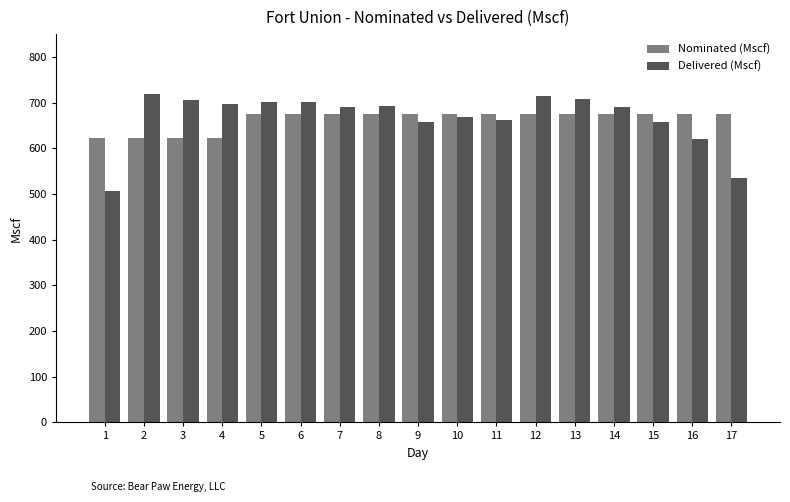

Is the value of Delivered (Mscf) at 16 greater than the value of Nominated (Mscf) at 8?

No